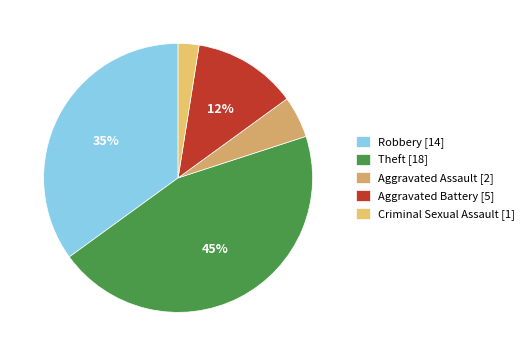

To the nearest percent, what is the average slice percentage?

20%